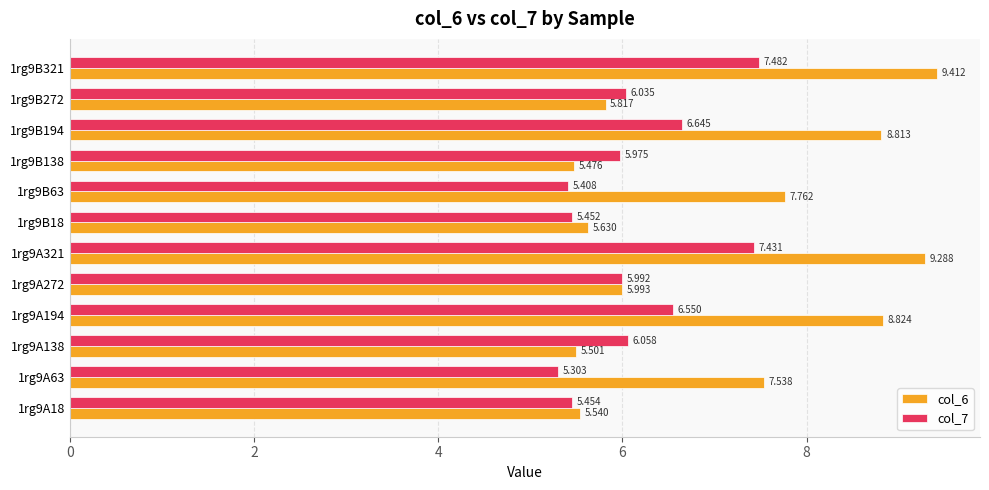

What are all the series names shown in the legend?

col_6, col_7